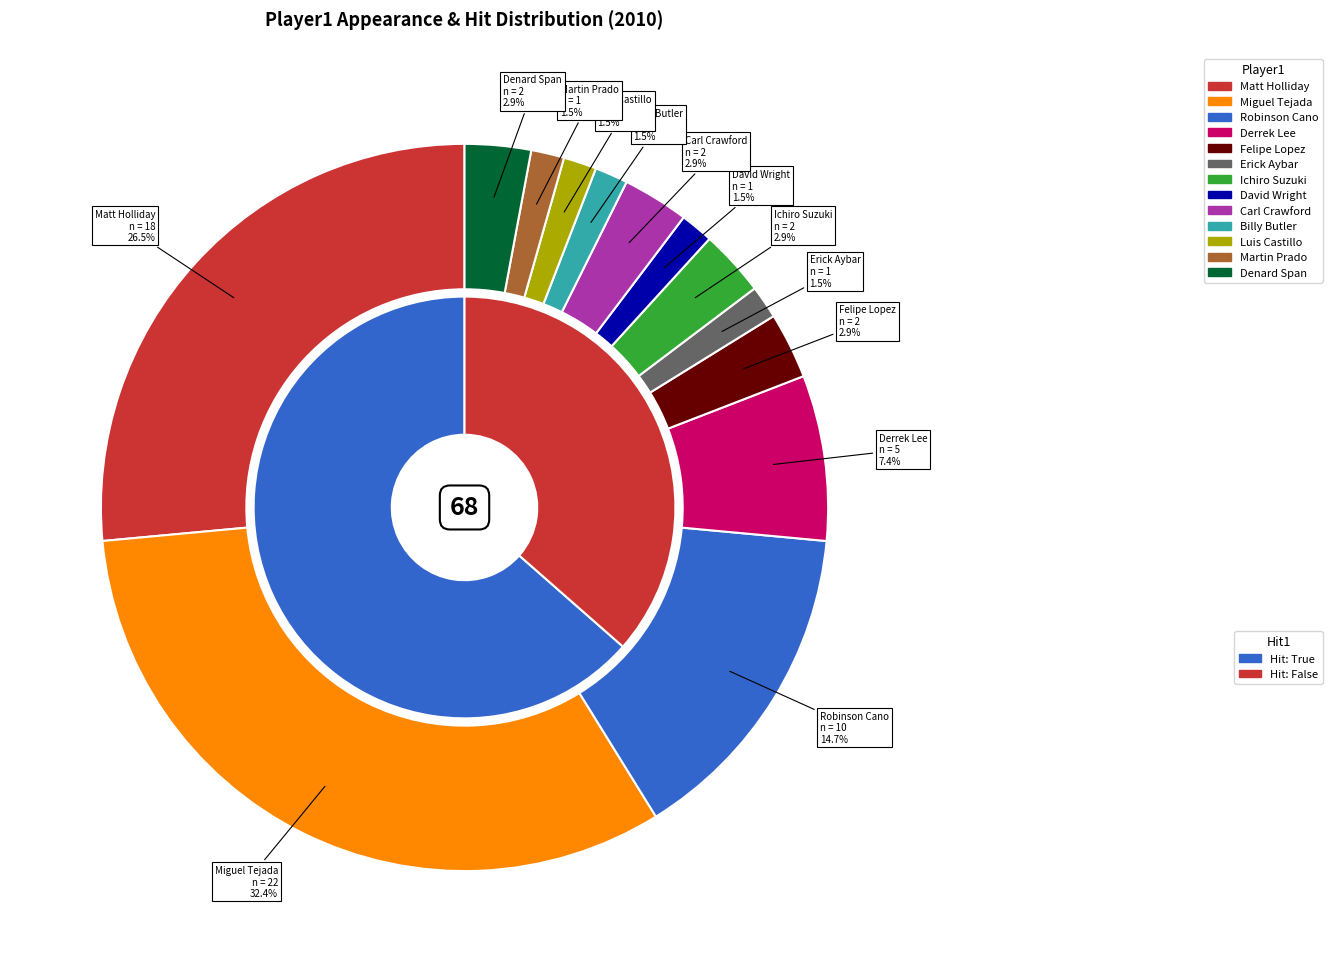

Which category has the smallest portion of the pie?

Erick Aybar